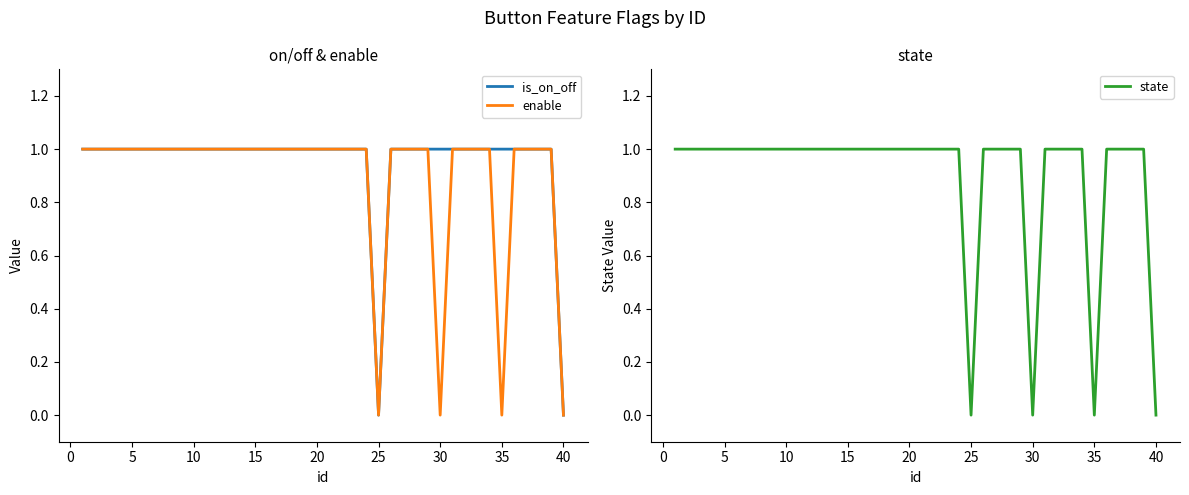

How many values in the is_on_off series are below 1?

2